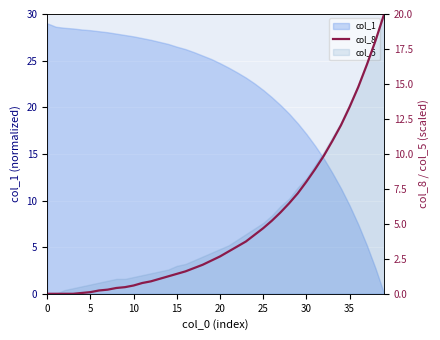

How many categories are shown in the chart?

40